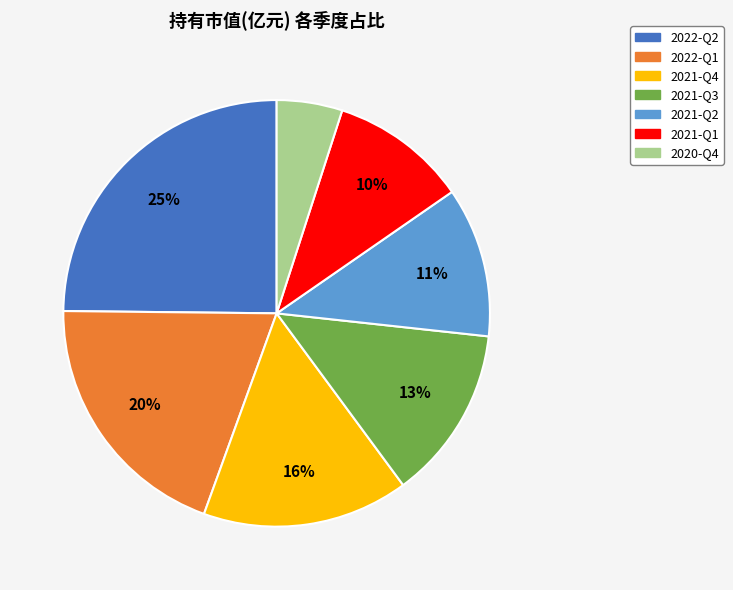

To the nearest percent, what portion does 2022-Q2 represent?

25%